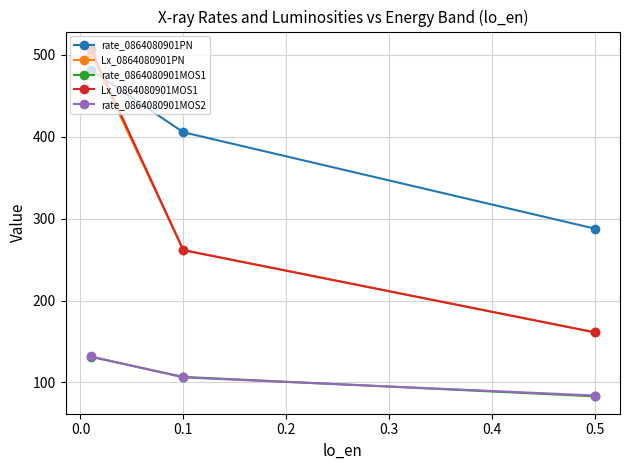

What is the difference between the maximum and minimum values in the rate_0864080901MOS1 series?

48.2